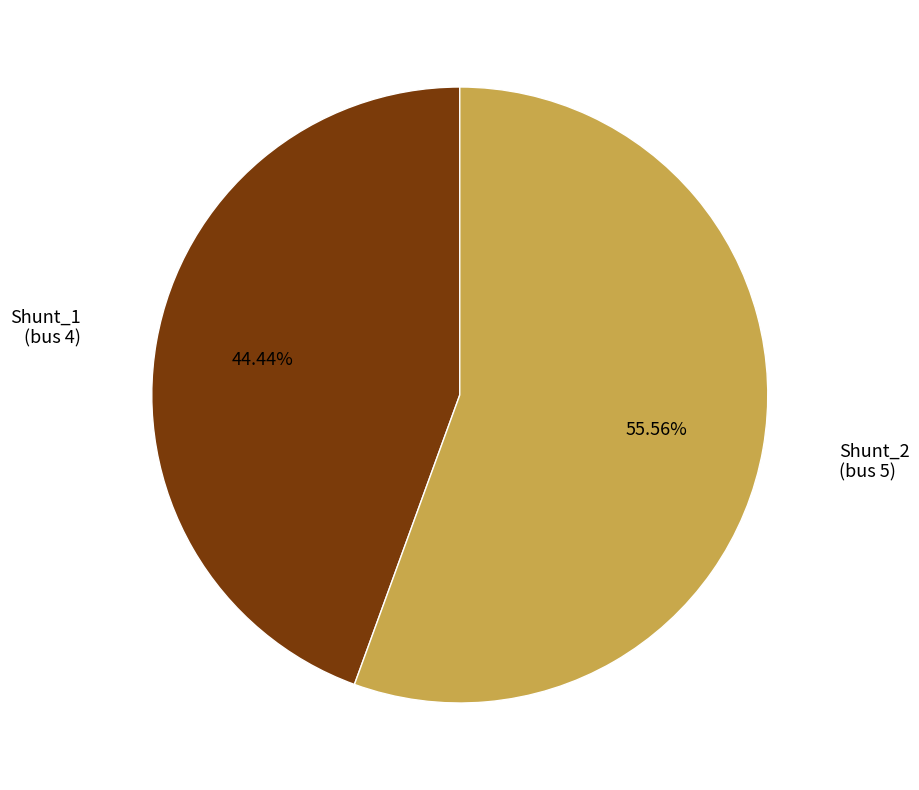

Count the number of slices in the pie.

2